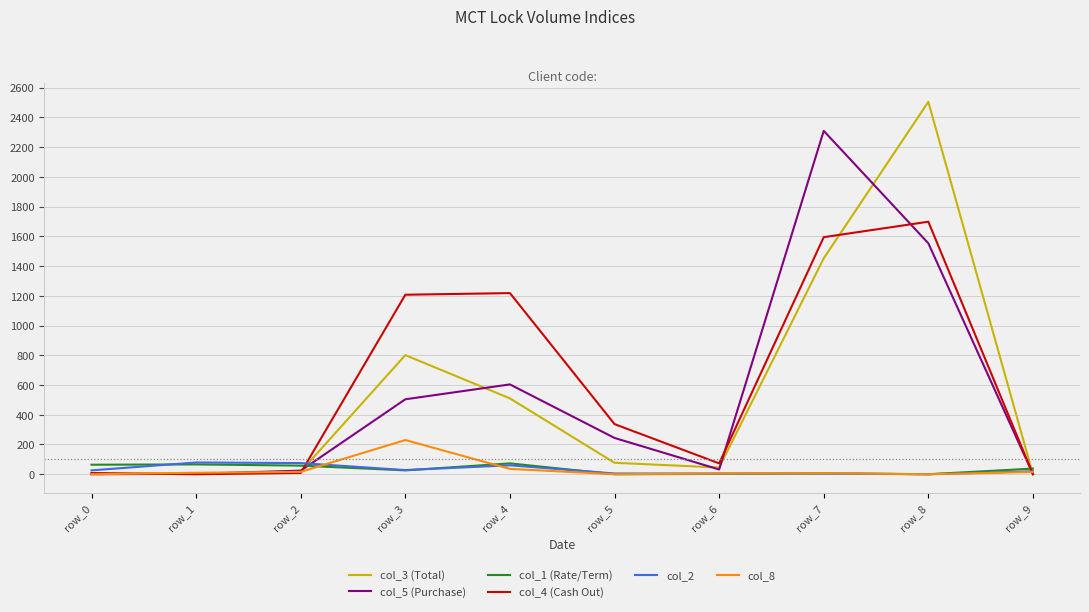

What is the greatest value displayed?

2504